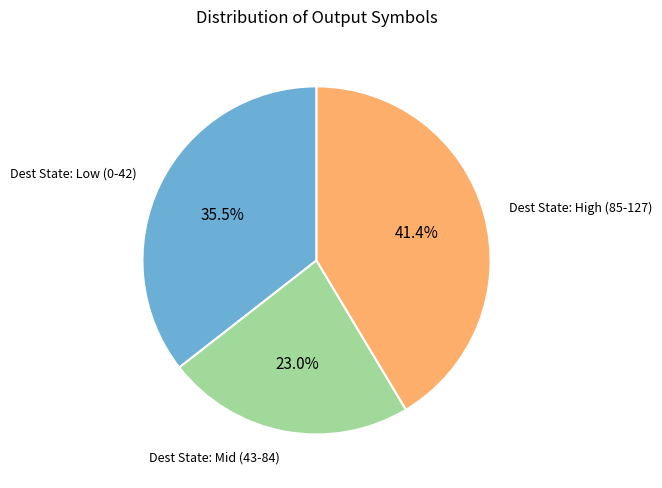

Is there a majority slice in this chart?

No